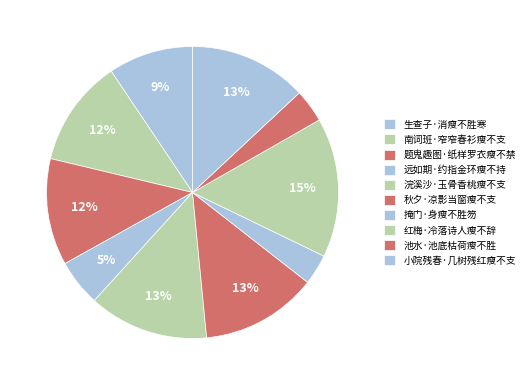

Combined, what portion of the pie is 池水·池底枯荷瘦不胜 and 远如期·约指金环瘦不持?

8.8%